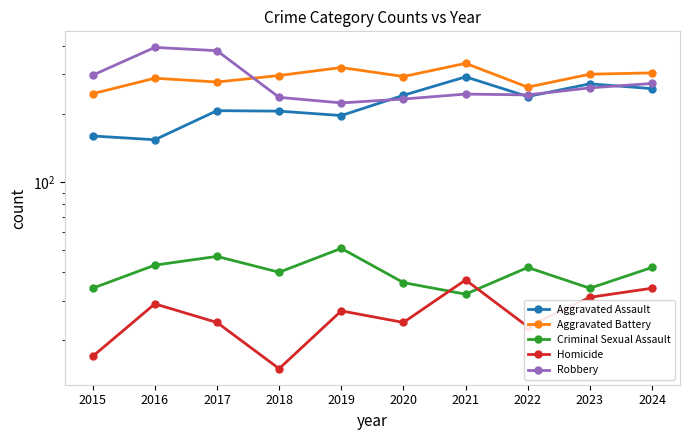

At 2024, list the series in order from largest to smallest.

Aggravated Battery, Robbery, Aggravated Assault, Criminal Sexual Assault, Homicide